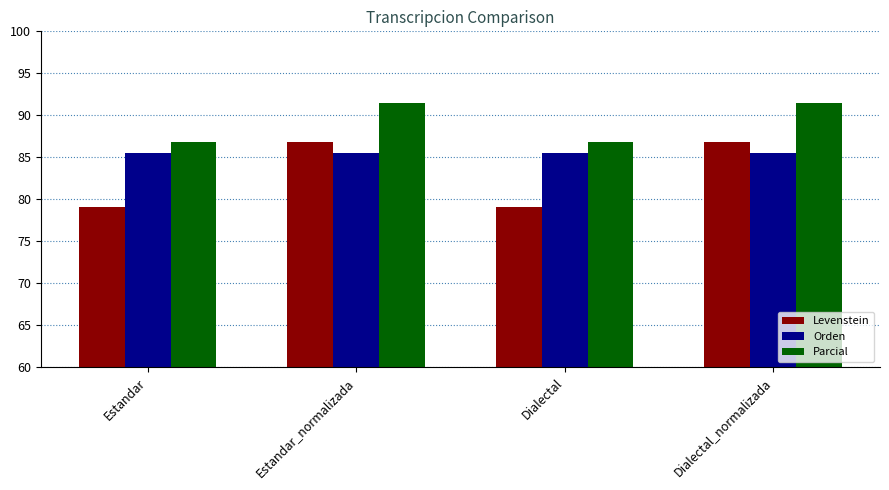

Is the value of Parcial at Estandar_normalizada greater than the value of Orden at Dialectal_normalizada?

Yes